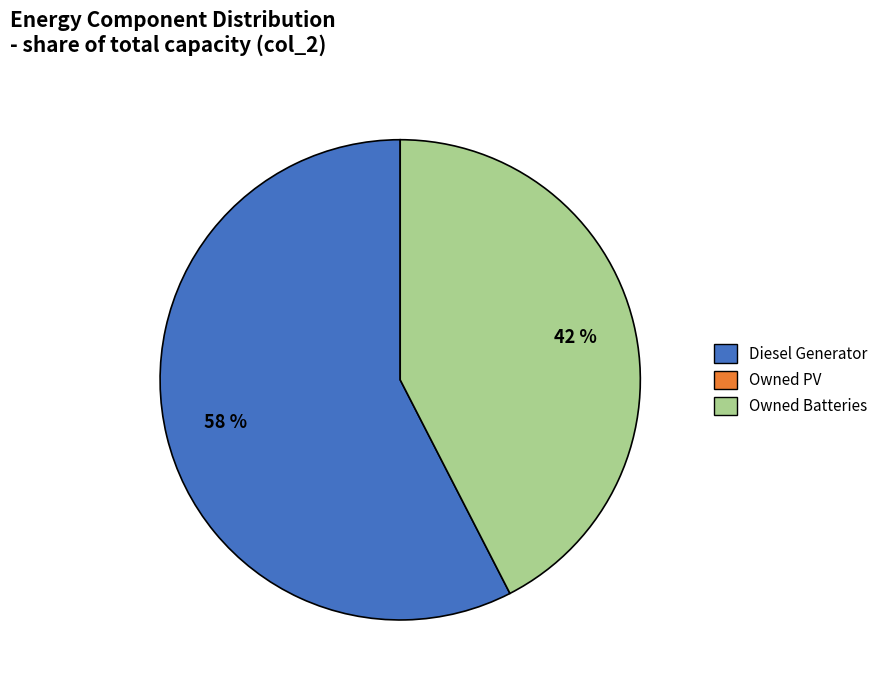

Is there any slice that represents more than half of the pie?

Yes